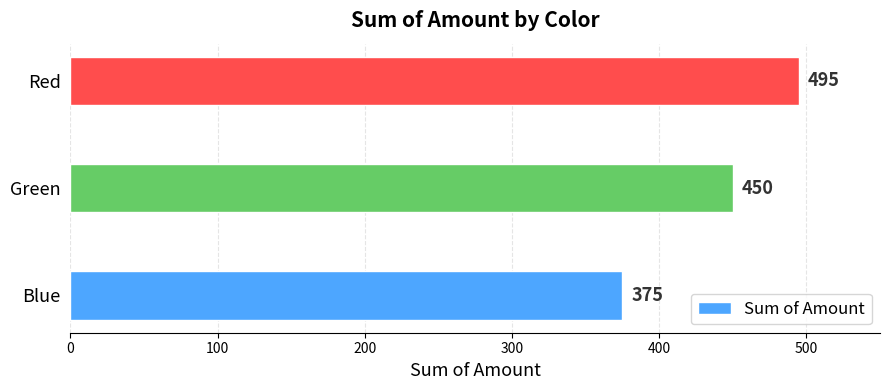

Reading bottom to top, what are all the values shown in this chart?

375	450	495